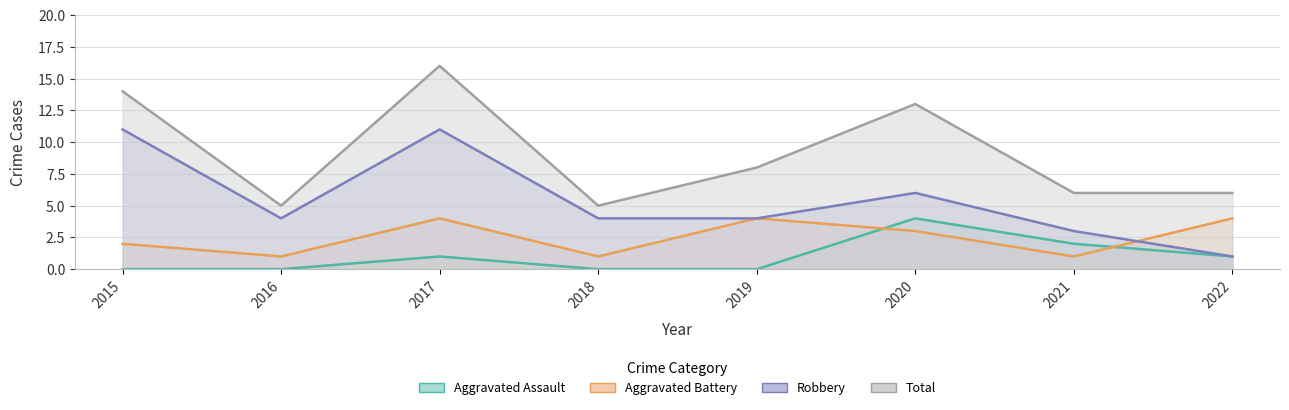

Between 2015 and 2020, which series saw the biggest shift?

Robbery